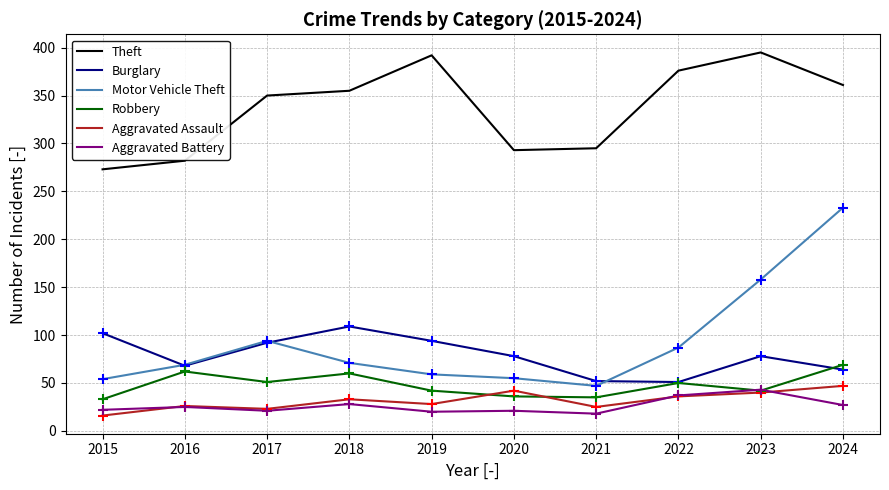

Which series has the widest spread of values?

Motor Vehicle Theft